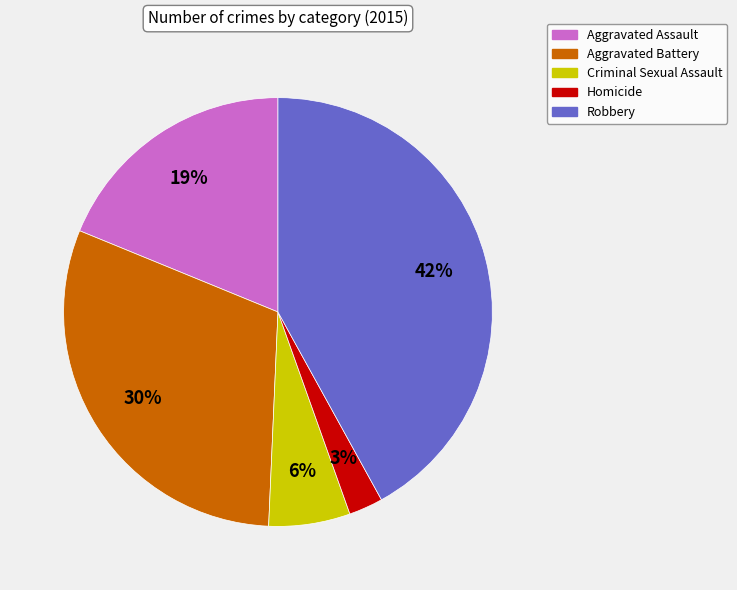

Between Aggravated Battery and Robbery, which is larger?

Robbery